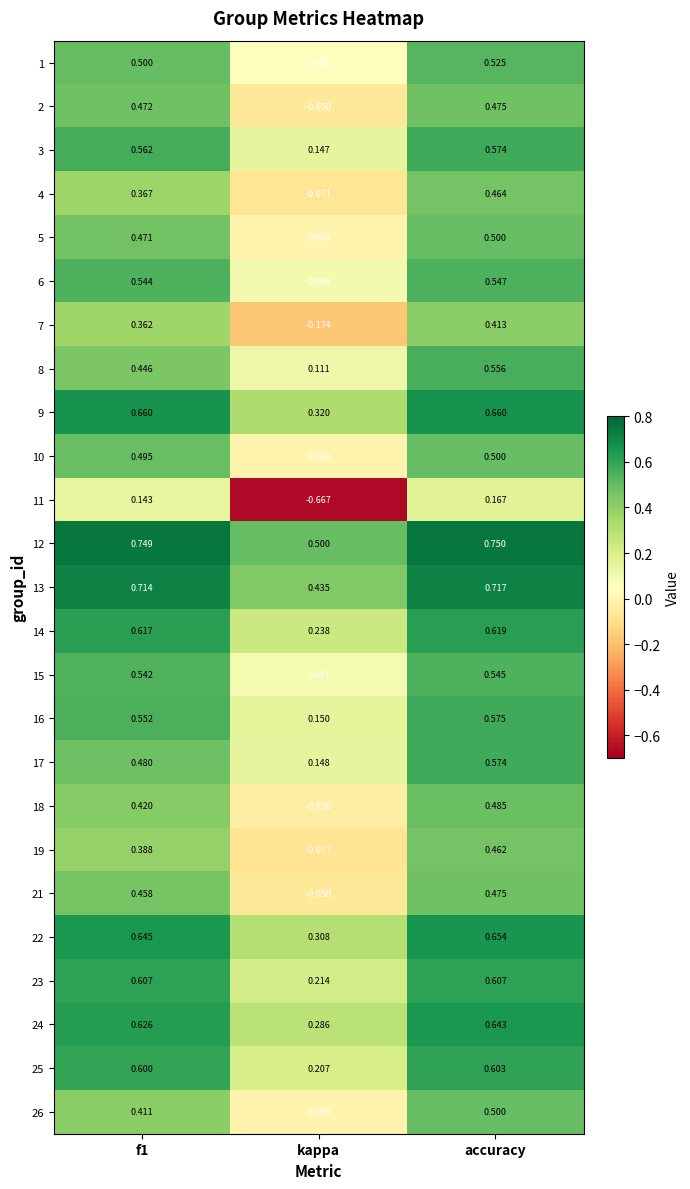

At which category is the sum across all series the highest?

accuracy